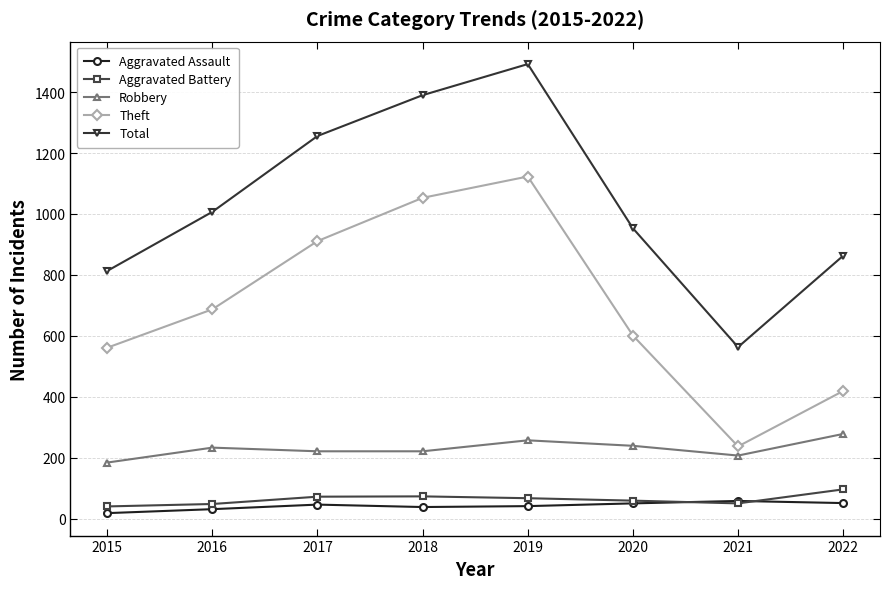

How many series are shown in this chart?

5